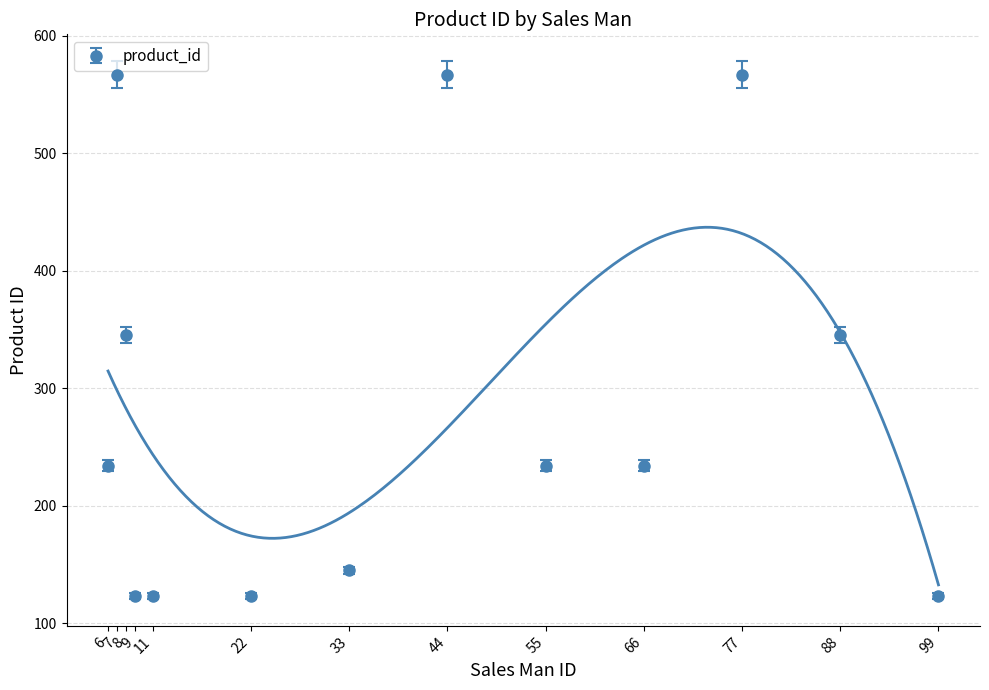

How many distinct data groups are displayed?

1